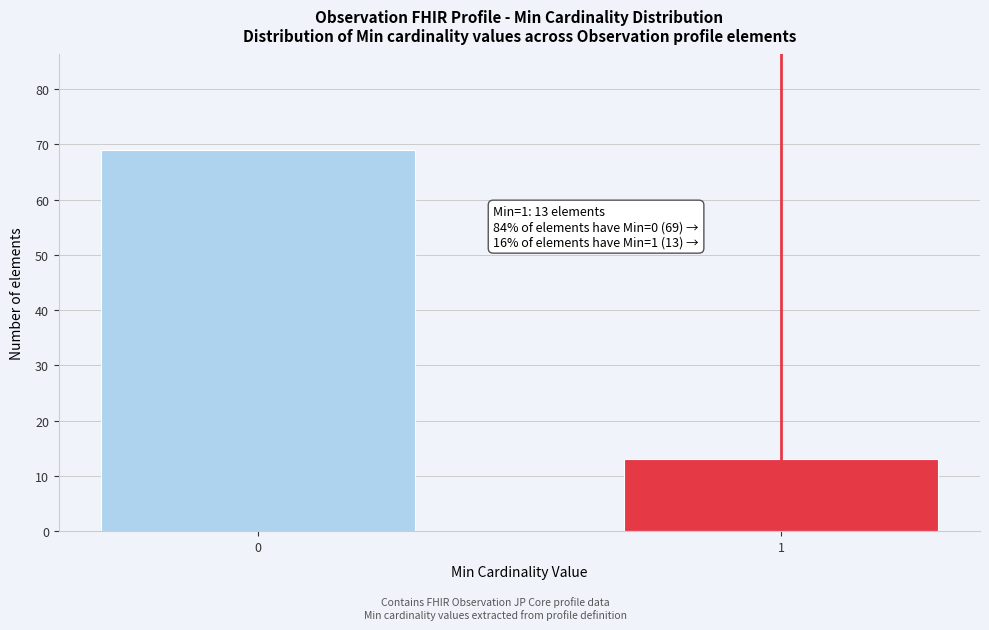

Reading left to right, list all the values displayed in this chart.

69	13